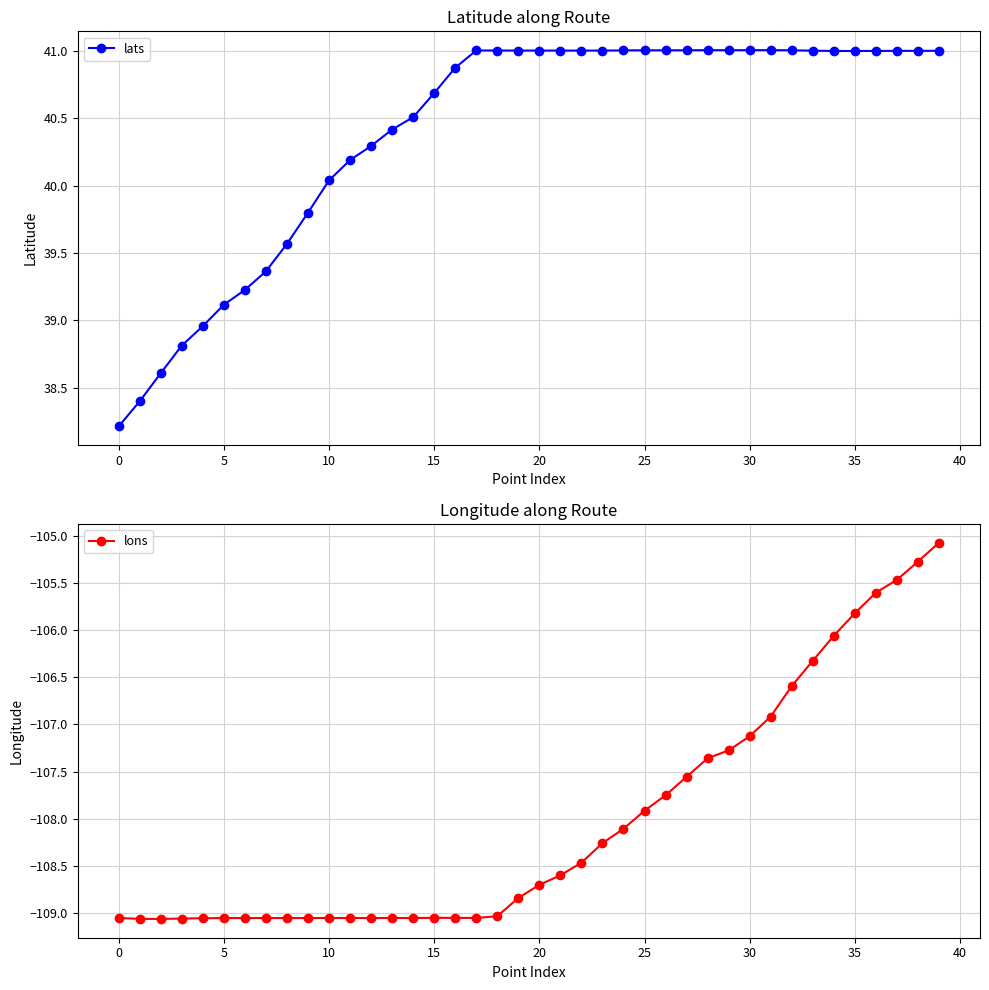

Reading left to right, list all the values displayed in this chart.

lats: 38.2	38.4	38.6	38.8	39.0	39.1	39.2	39.4	39.6	39.8	40.0	40.2	40.3	40.4	40.5	40.7	40.9	41.0	41.0	41.0	41.0	41.0	41.0	41.0	41.0	41.0	41.0	41.0	41.0	41.0	41.0	41.0	41.0	41.0	41.0	41.0	41.0	41.0	41.0	41.0
lons: -109.0	-109.1	-109.1	-109.1	-109.1	-109.1	-109.1	-109.1	-109.1	-109.1	-109.1	-109.1	-109.1	-109.1	-109.1	-109.0	-109.0	-109.1	-109.0	-108.8	-108.7	-108.6	-108.5	-108.3	-108.1	-107.9	-107.8	-107.6	-107.4	-107.3	-107.1	-106.9	-106.6	-106.3	-106.1	-105.8	-105.6	-105.5	-105.3	-105.1